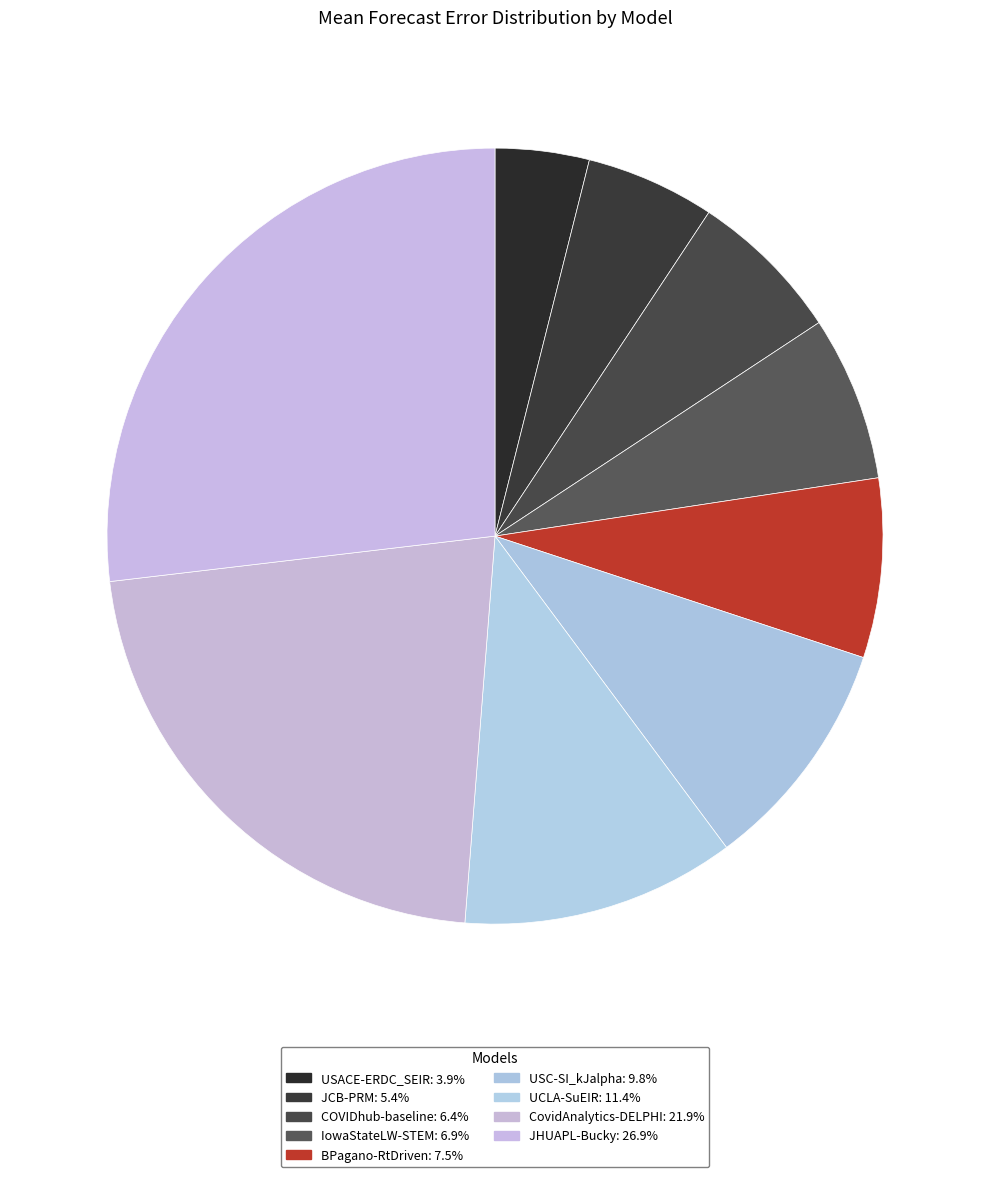

The UCLA-SuEIR slice represents 1% of the pie. True or false?

False